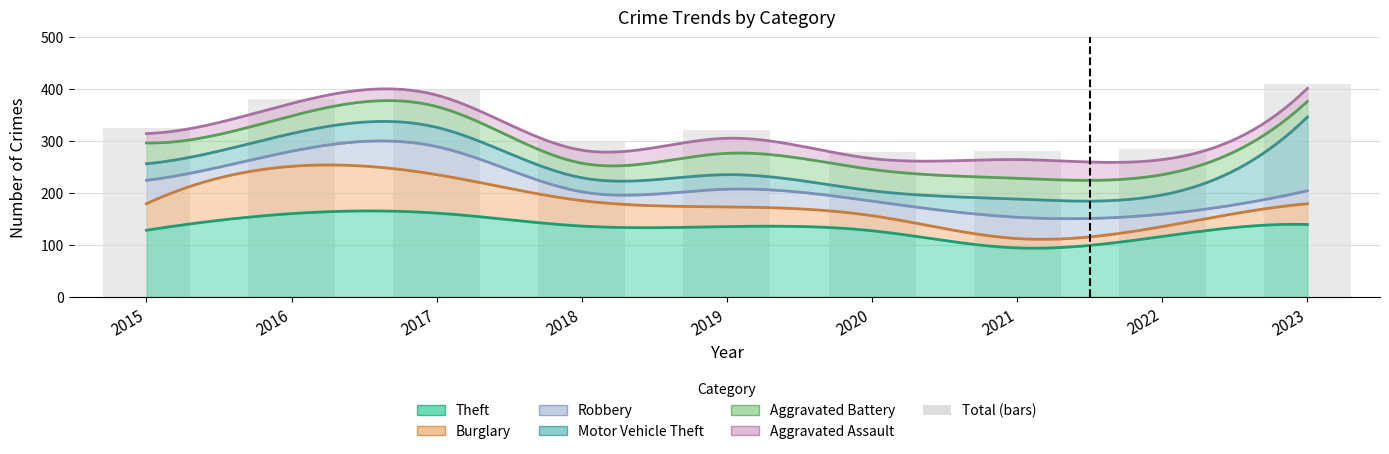

Reading right to left, transcribe all the data shown in this chart.

410	284	280	278	320	300	398	380	324